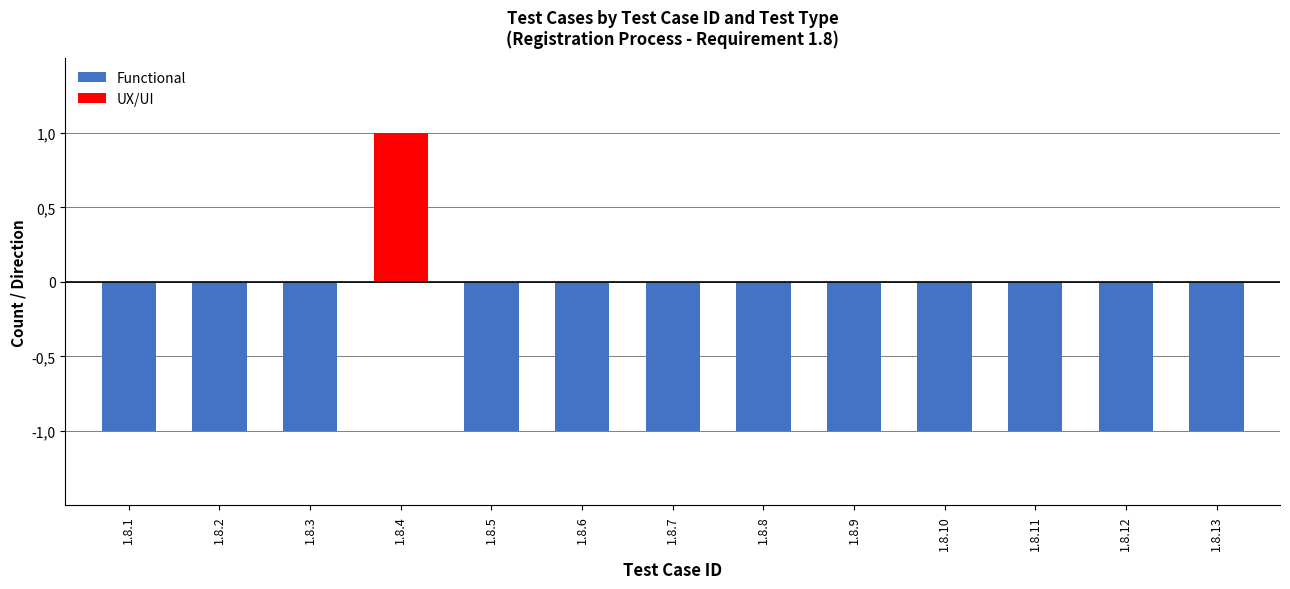

Which has a higher value, 1.8.2 or 1.8.4?

1.8.4